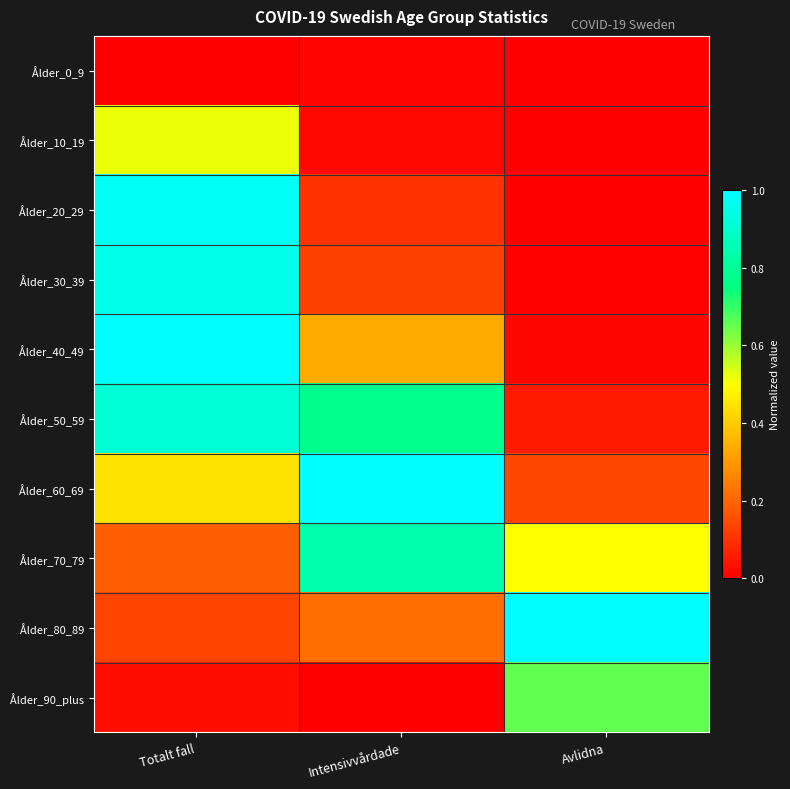

Count the number of data series in this chart.

10